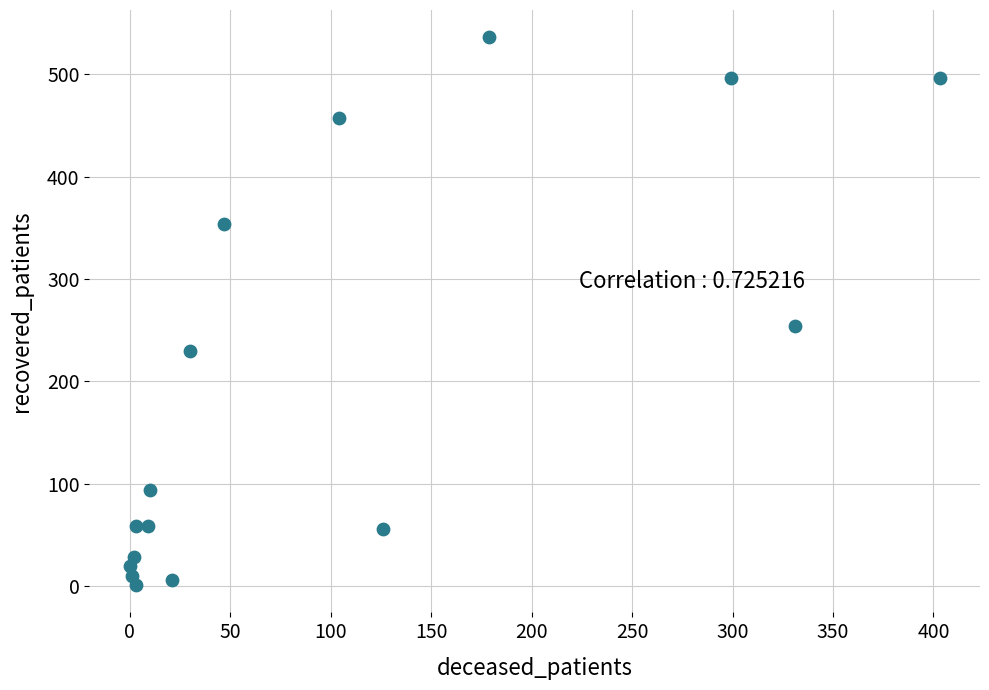

What Y value in the scatter plot is closest to 268?

254